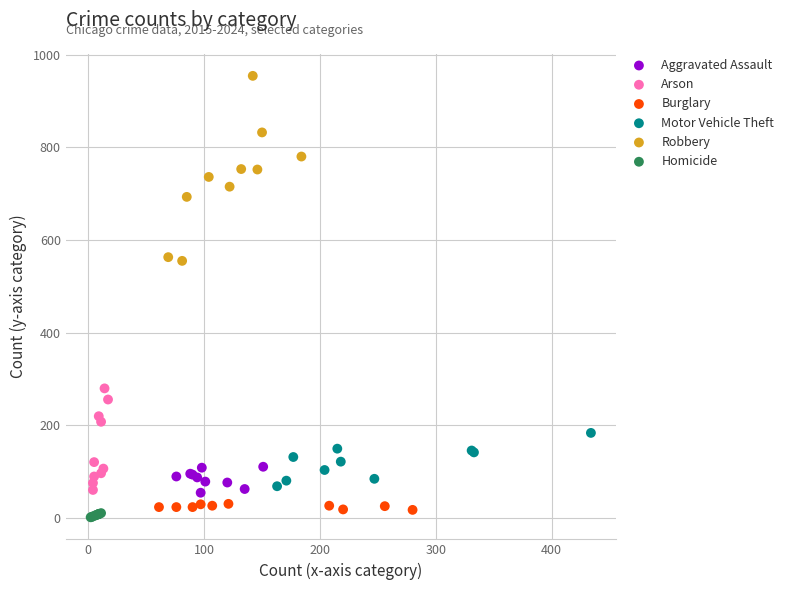

What are all the series names shown in the legend?

Aggravated Assault, Arson, Burglary, Motor Vehicle Theft, Robbery, Homicide